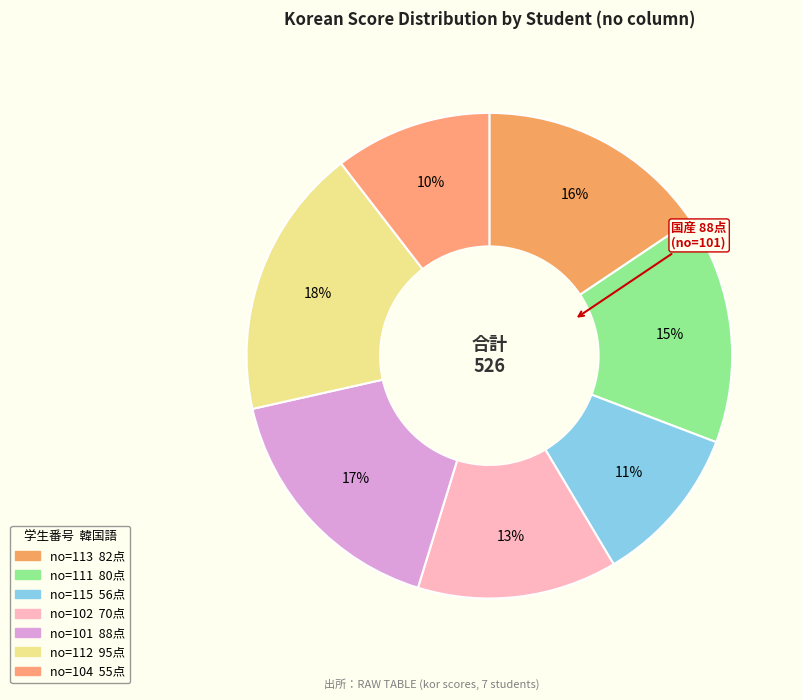

Count the number of slices in the pie.

7